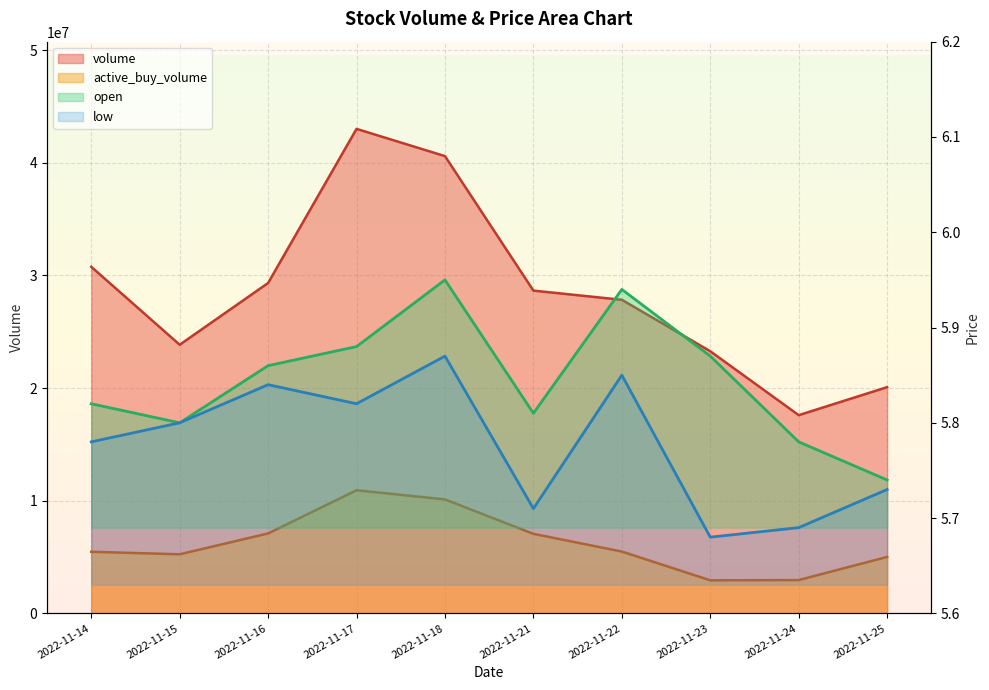

What is the sum of the open values at 2022-11-23 and 2022-11-17?

11.8